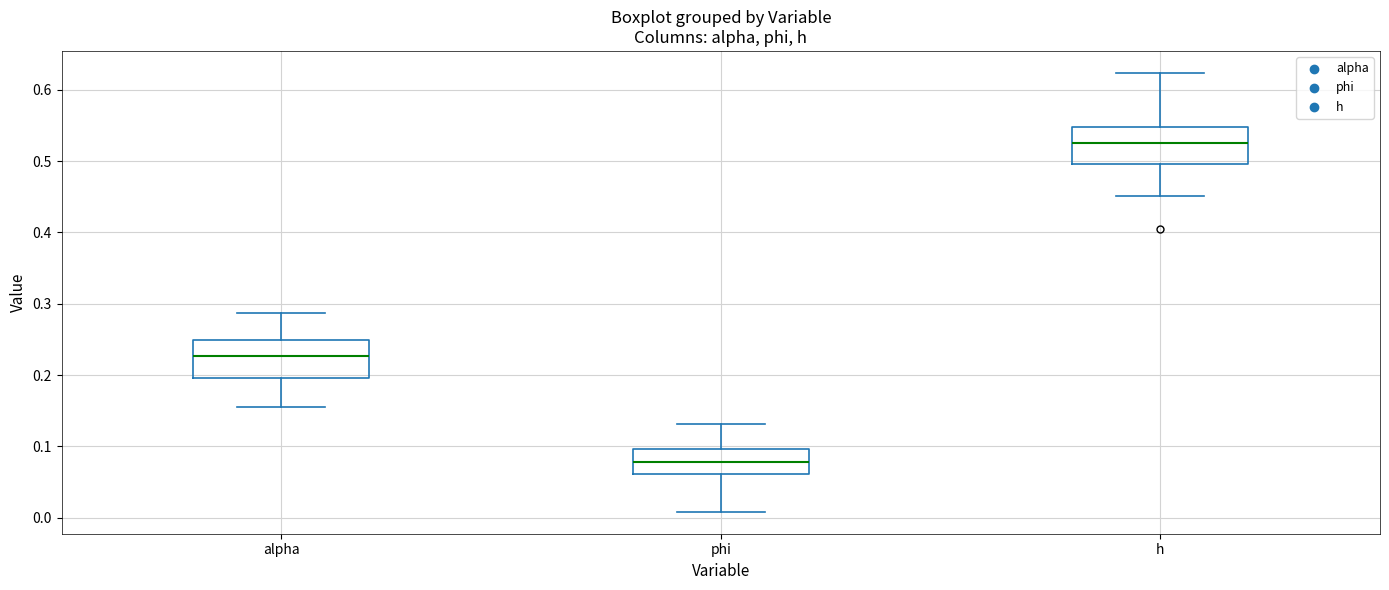

Reading left to right, transcribe this box plot: for each box, give where its median line is, the range the box spans, and where its two whiskers end, as read against the y-axis. The values are not printed on the chart, so give them approximately, as read against the axis.

alpha: median 0.23, box 0.20 to 0.25, whiskers 0.16 to 0.29
phi: median 0.08, box 0.06 to 0.10, whiskers 0.01 to 0.13
h: median 0.53, box 0.50 to 0.55, whiskers 0.45 to 0.62